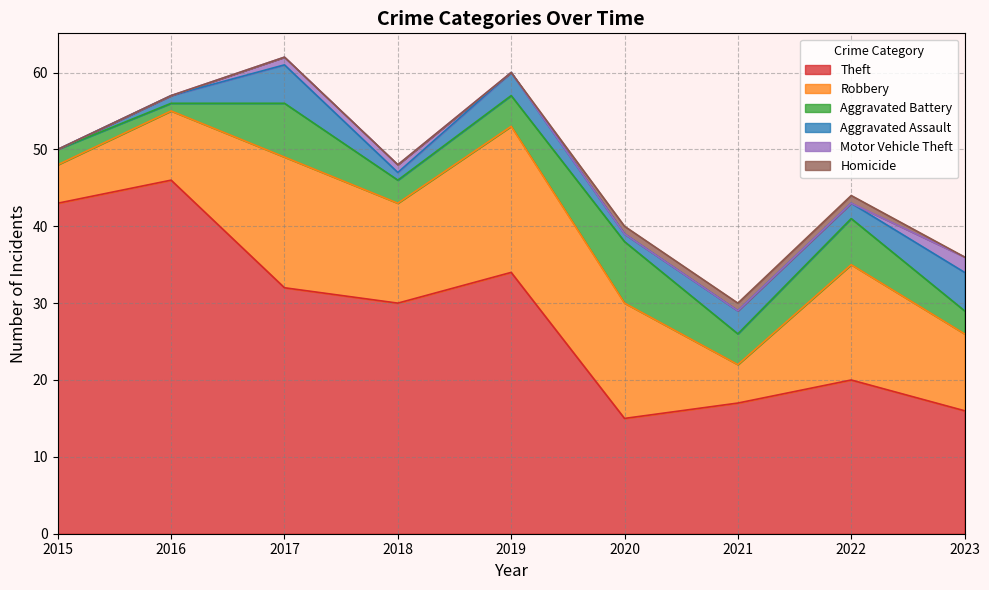

What is the sum of all Aggravated Battery values?

38